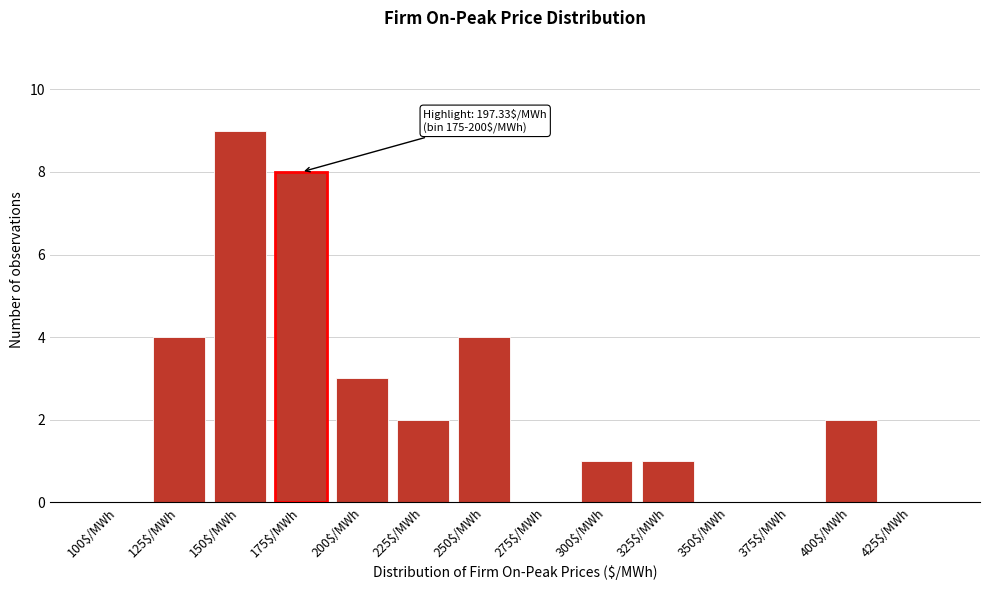

The value at 275$/MWh is 3. True or false?

False